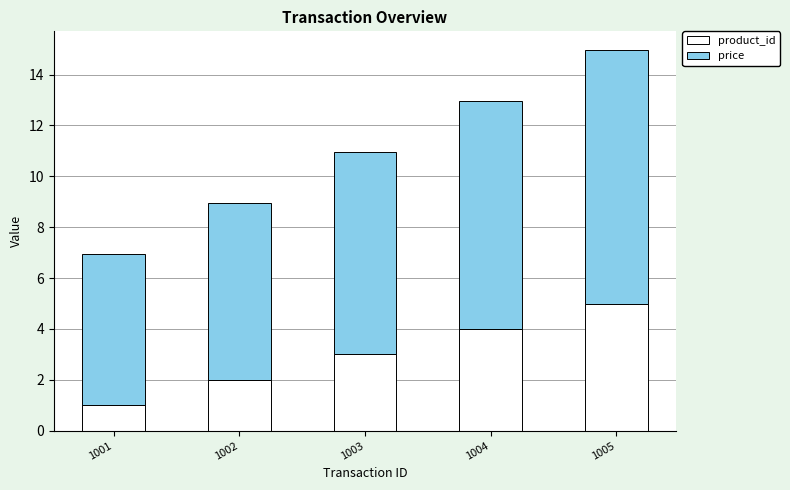

Does the chart contain any negative values?

No